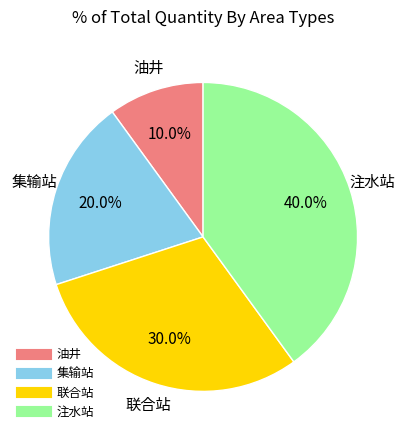

Is it true that 注水站 is 40% of the pie?

True